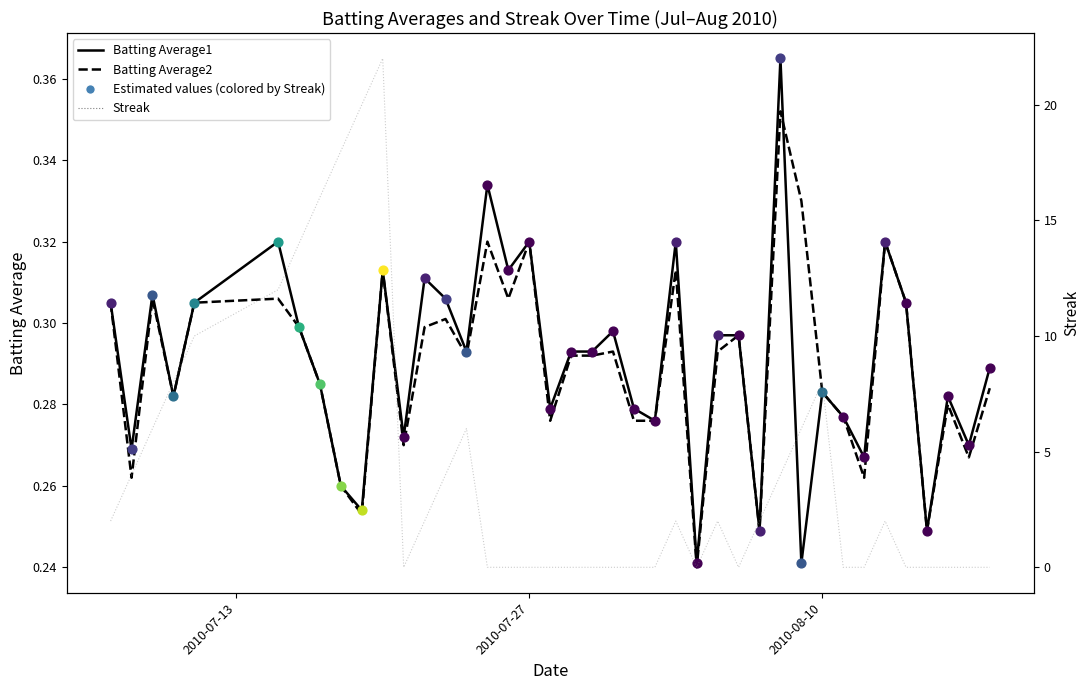

At how many categories does at least one series exceed 6?

9